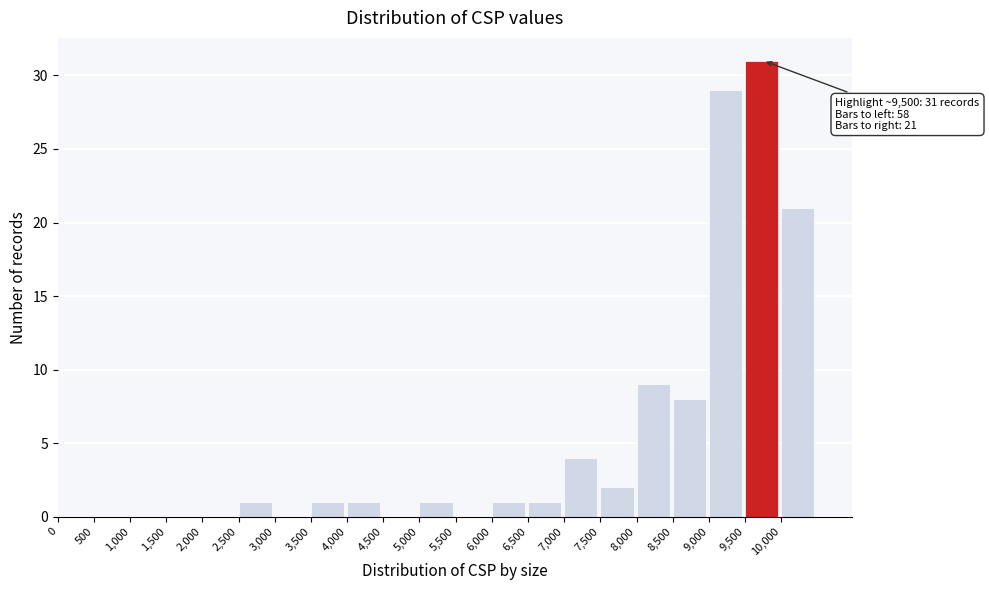

Over which range of the x-axis is the bar tallest?

9500 to 10000